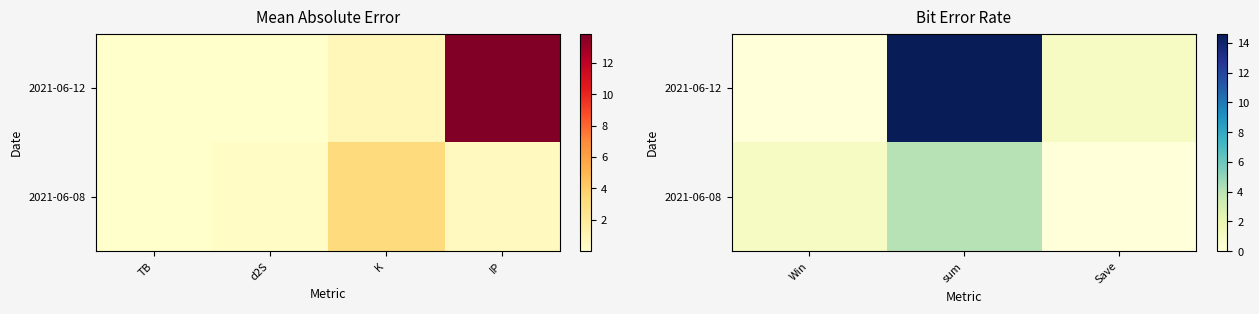

How many positive values does the 2021-06-08 series have?

2